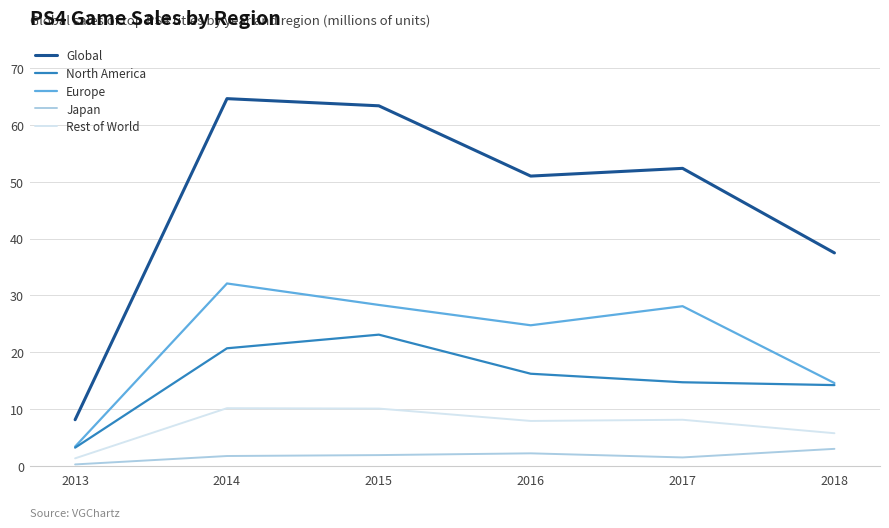

List the series in order of their peak value, highest first.

Global, Europe, North America, Rest of World, Japan